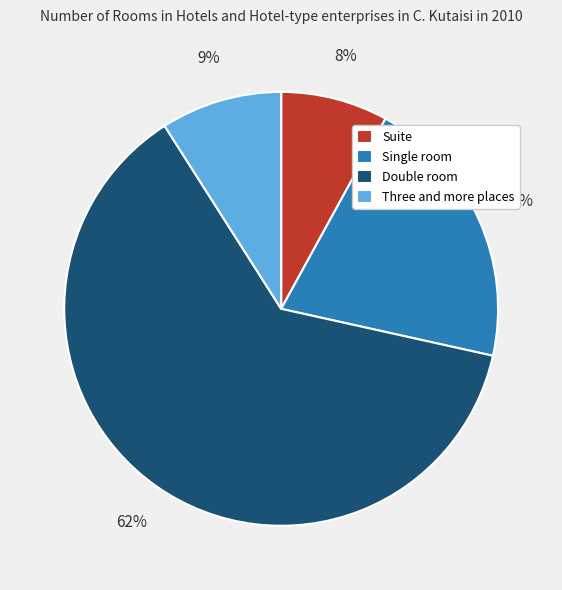

To the nearest percent, what portion does Single room represent?

20%